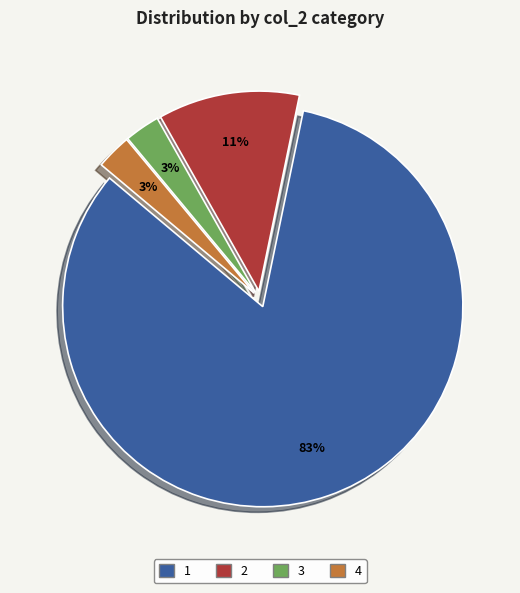

Is there any slice that represents more than half of the pie?

Yes